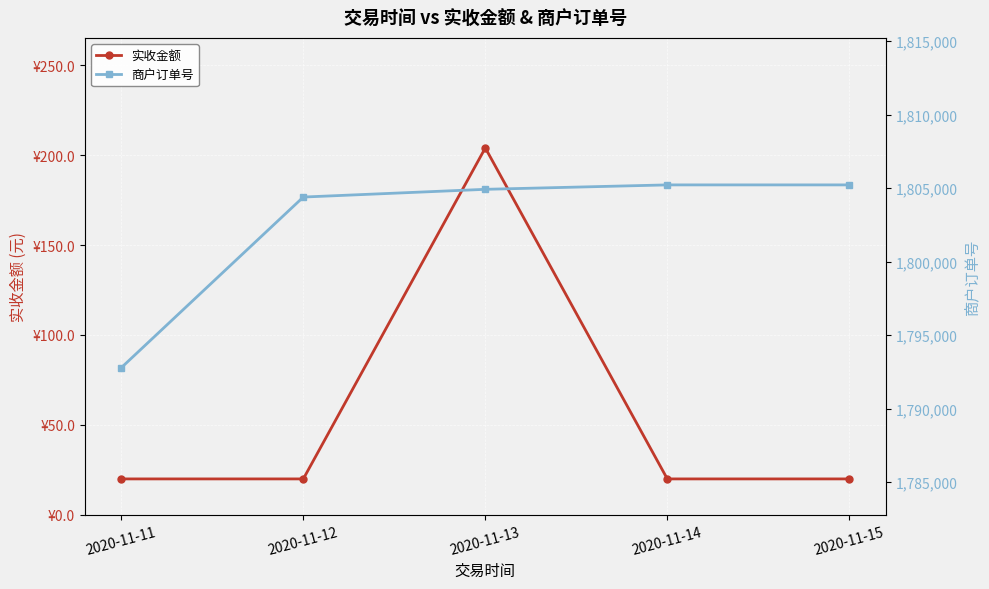

At how many categories does at least one series exceed 881033?

5